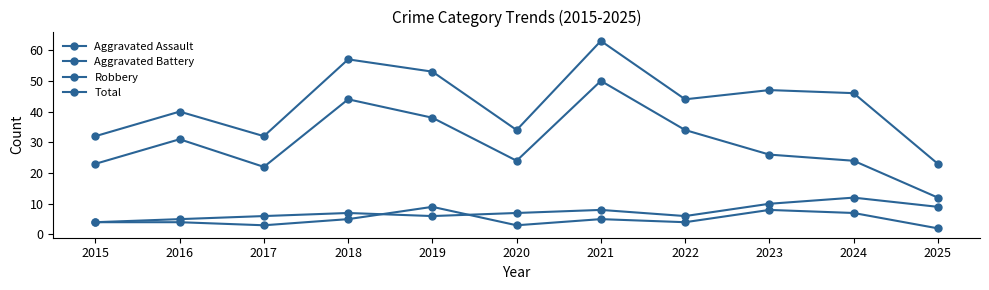

Is it true that Aggravated Battery equals 6 at 2015?

False